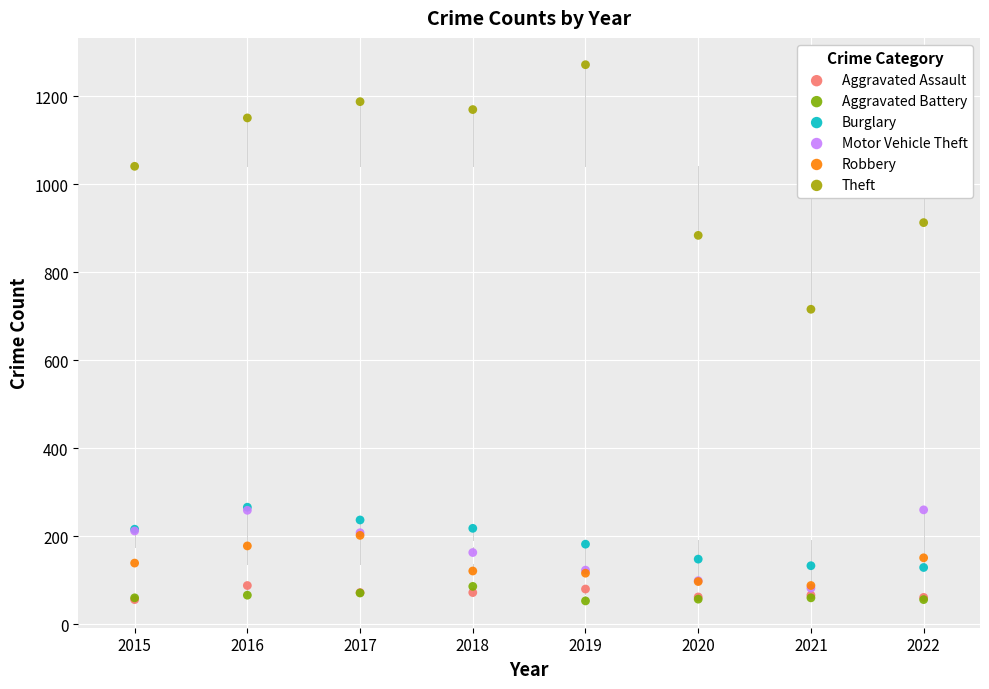

Across all series, what Y value is closest to 662?

716